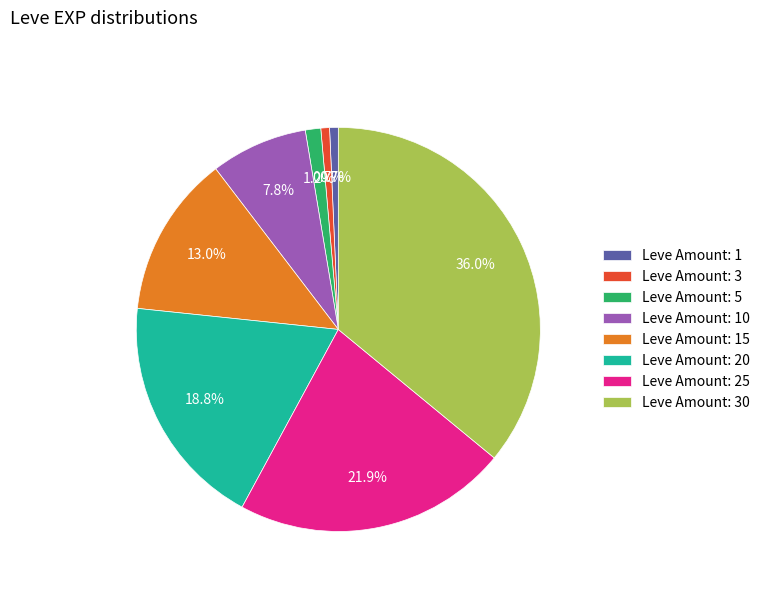

Which slice is the largest?

Leve Amount: 30